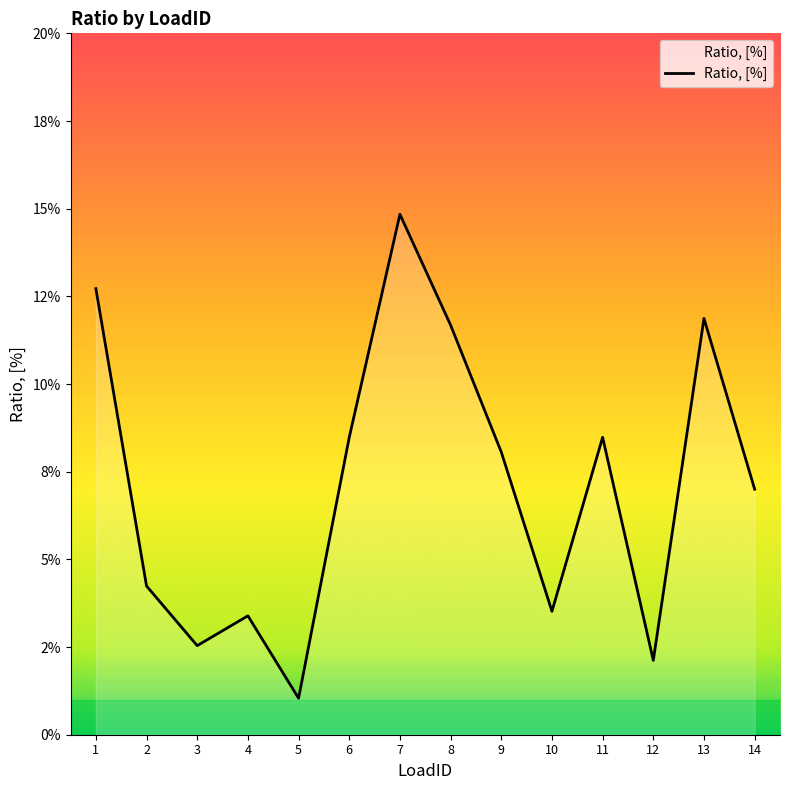

Does the chart display data point markers on the line(s)?

No